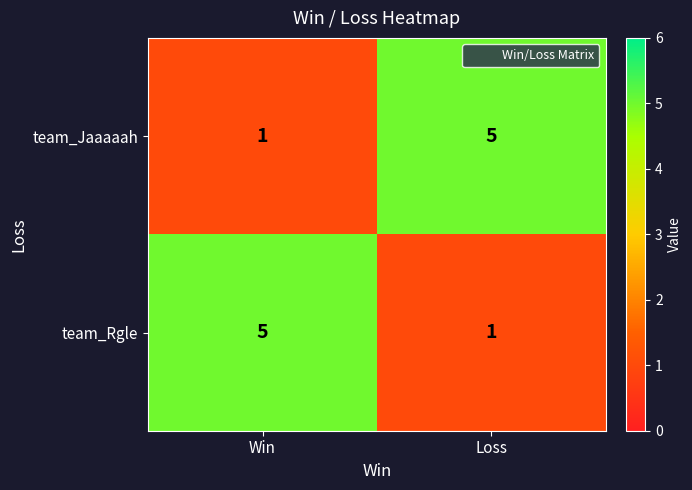

What is the difference between the highest and lowest values at Win?

4